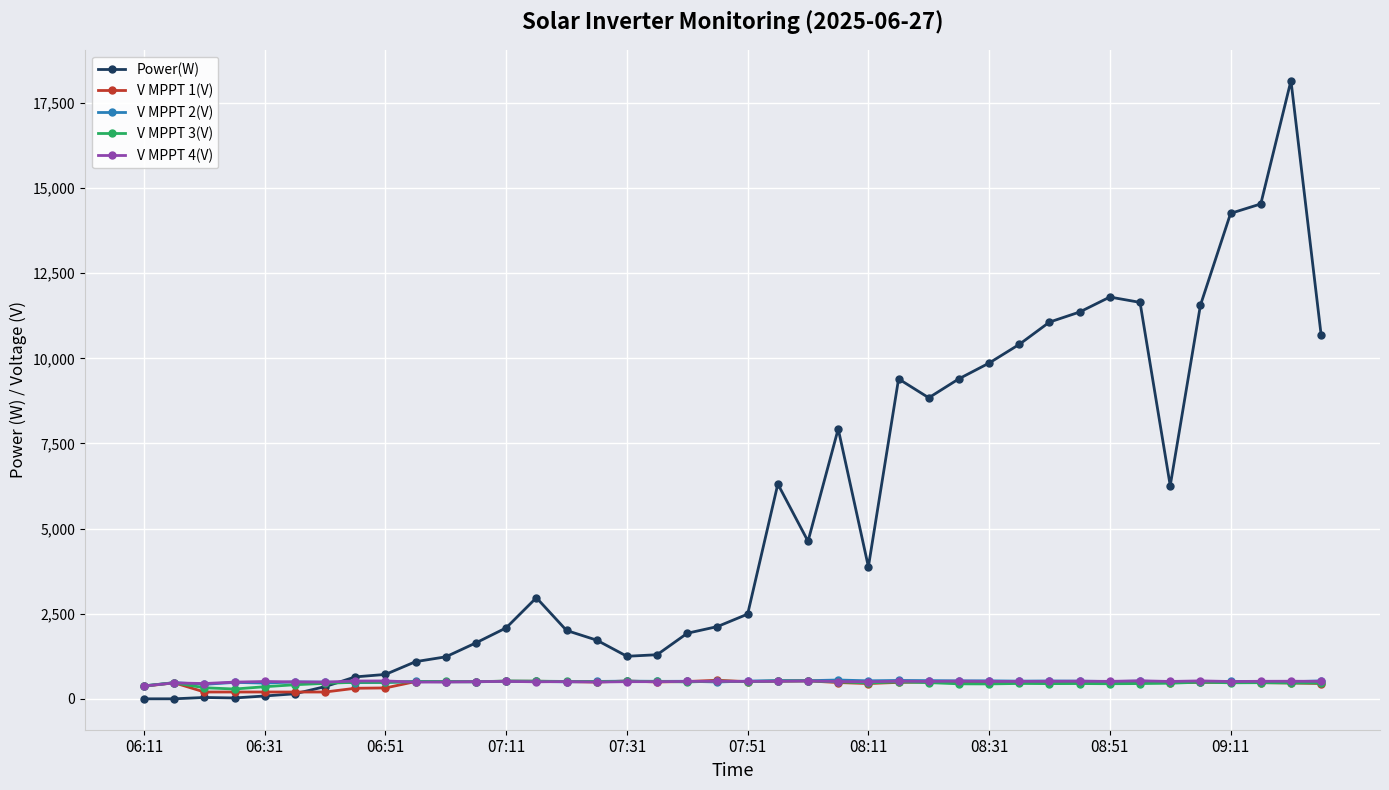

Which series has the largest total across all categories?

Power(W)